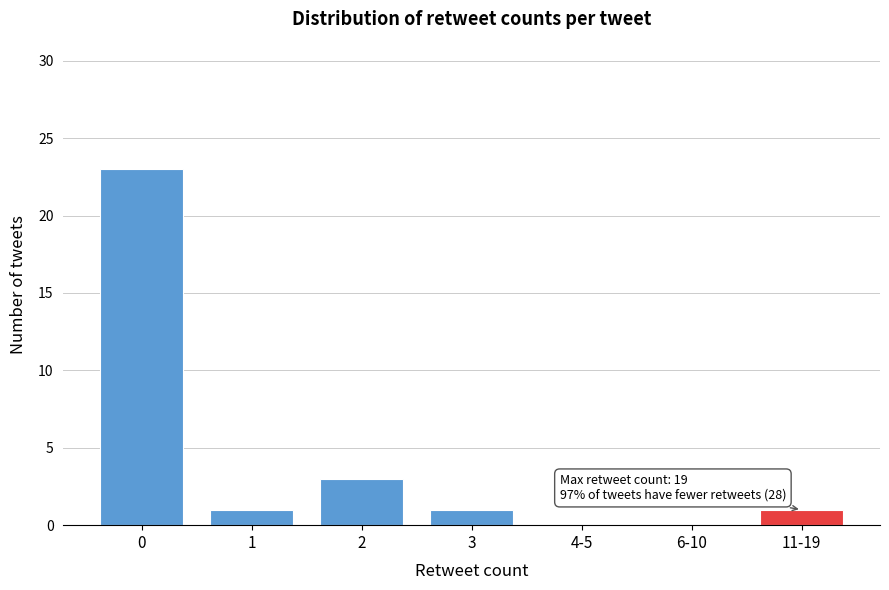

Reading left to right, what are all the values shown in this chart?

0=23	1=1	2=3	3=1	4-5=0	6-10=0	11-19=1